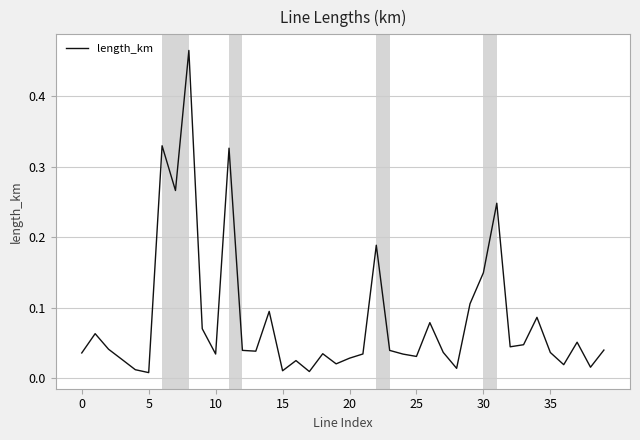

True or false: there are more than 1 points higher than both neighbors.

True